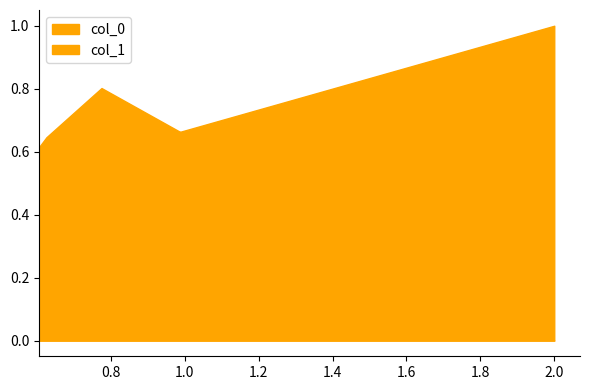

How many lines are shown in the chart?

2